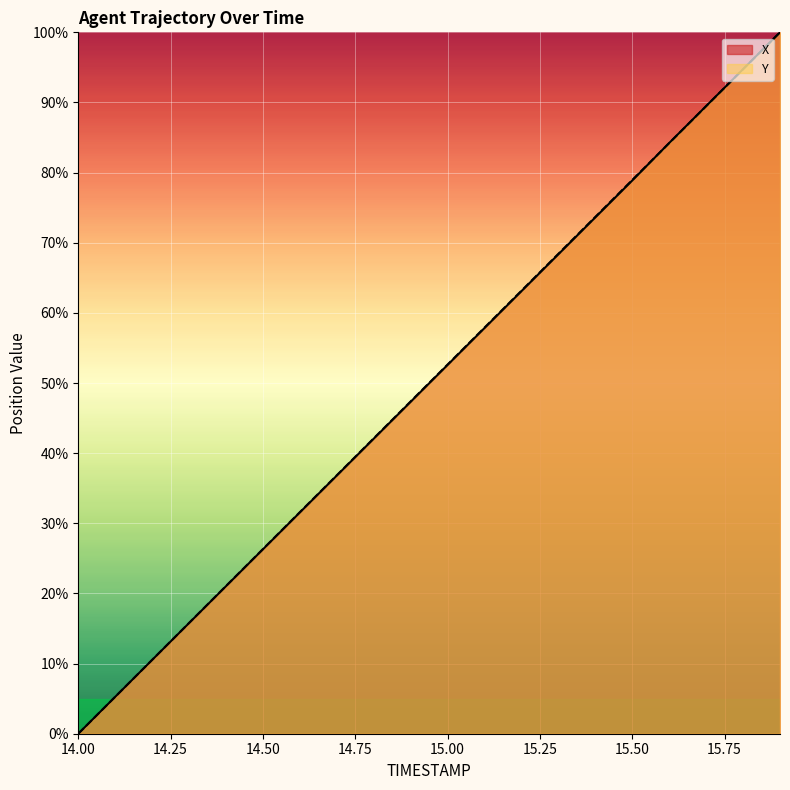

The value of X at 14.8 is 42.1. True or false?

True